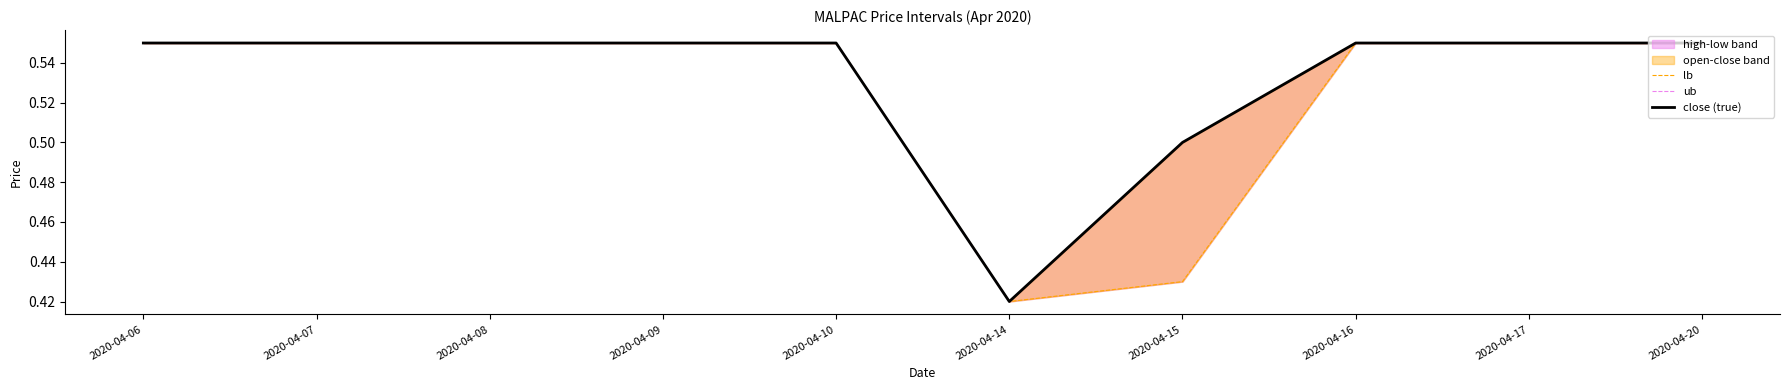

At which label is close (true) closest to 0?

2020-04-14